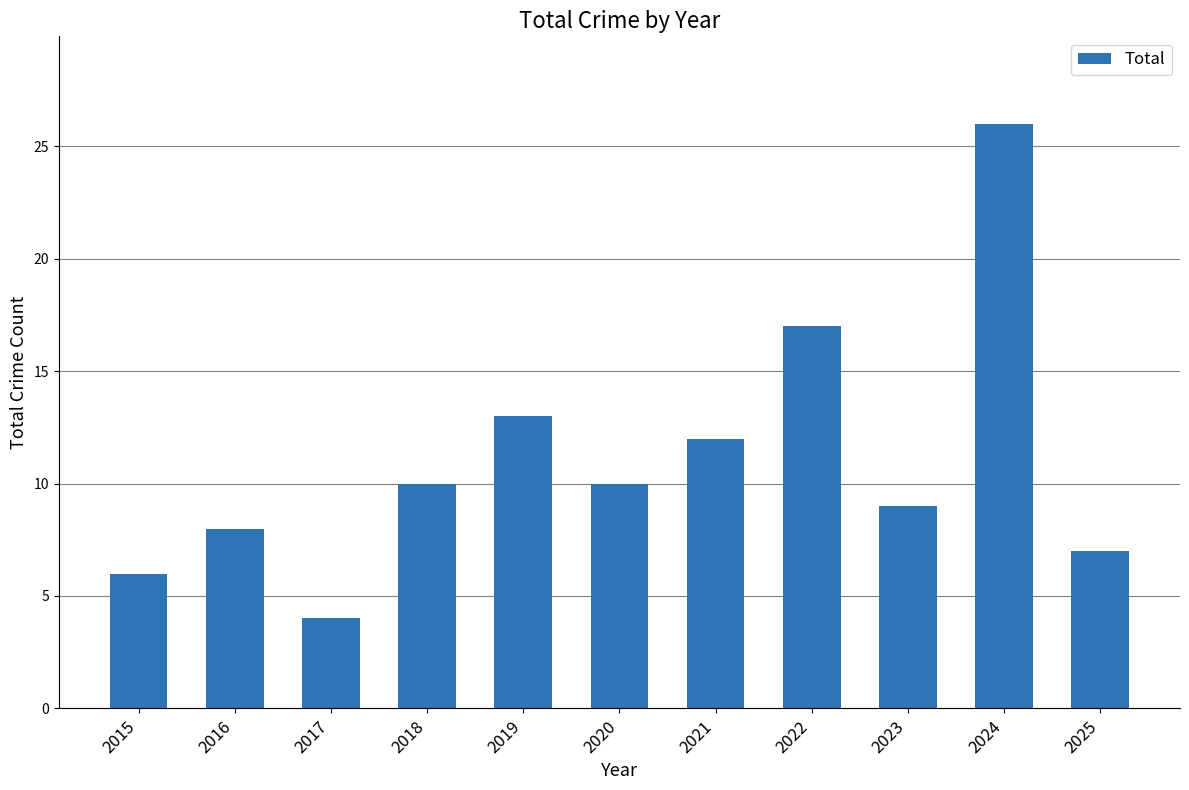

Which label corresponds to the smallest value in the chart?

2017